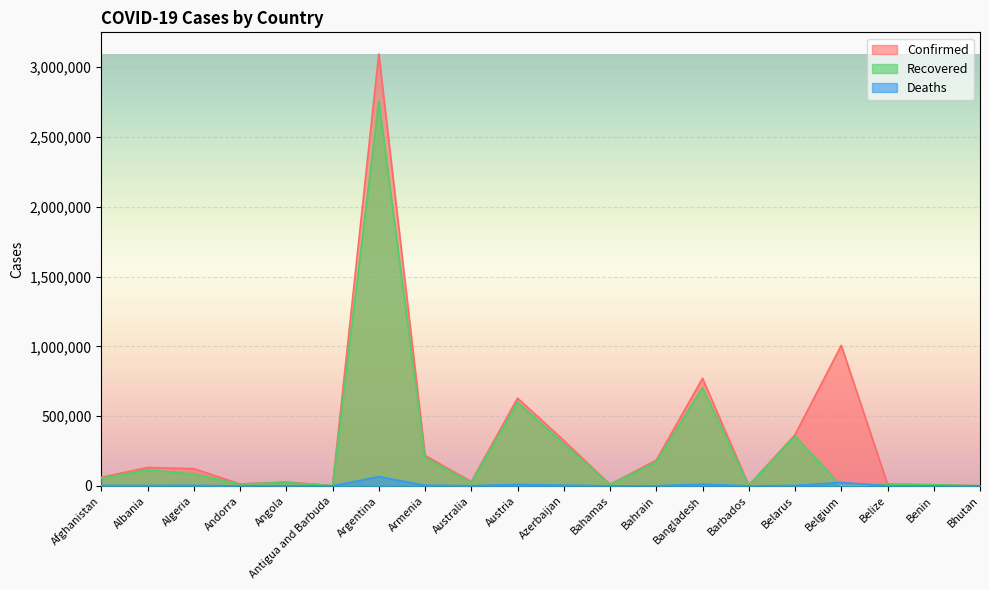

How many lines are shown in the chart?

3